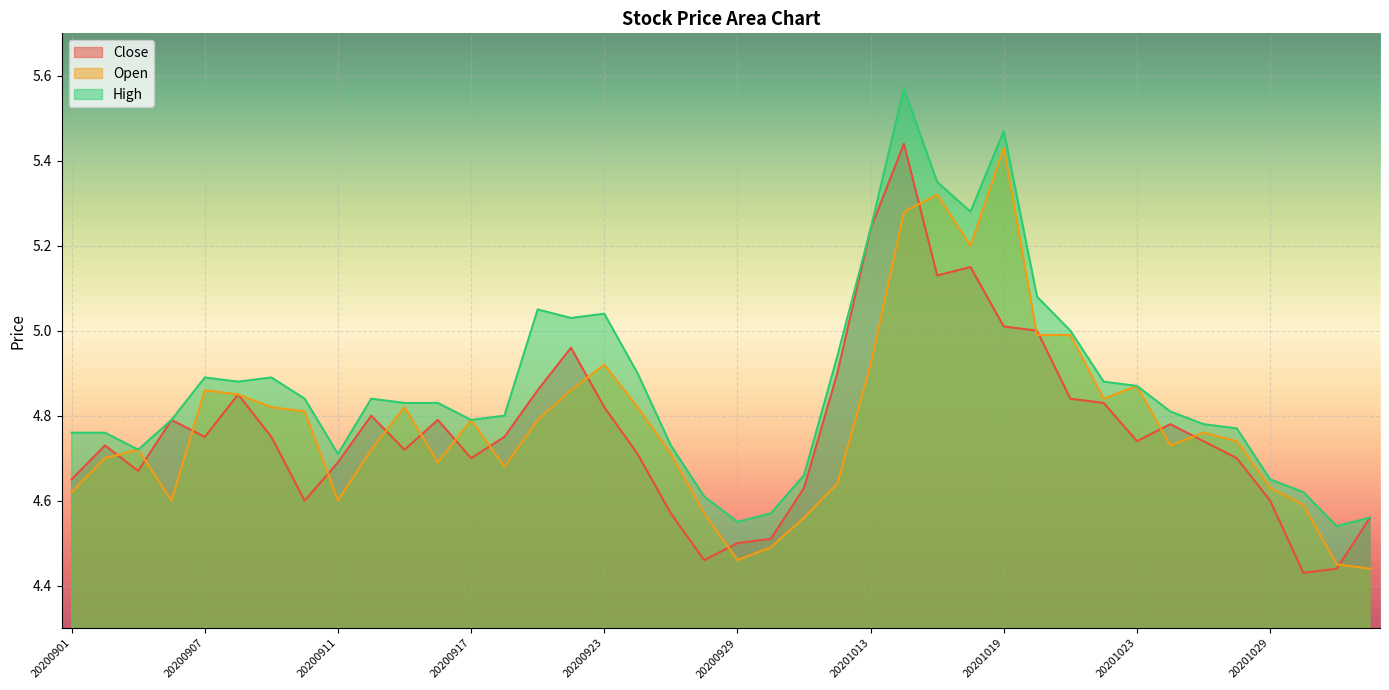

At which category does High reach its first local peak?

20200907